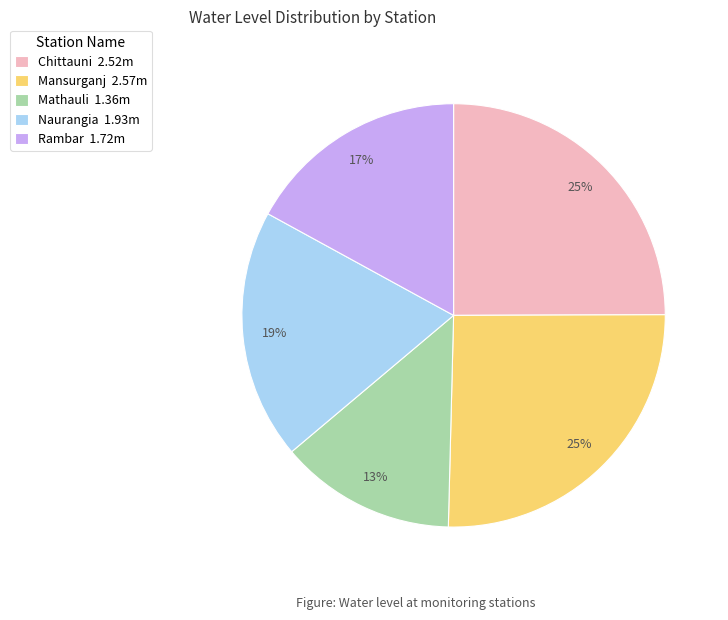

Is the sum of Rambar 1.72m and Naurangia 1.93m greater than half?

No